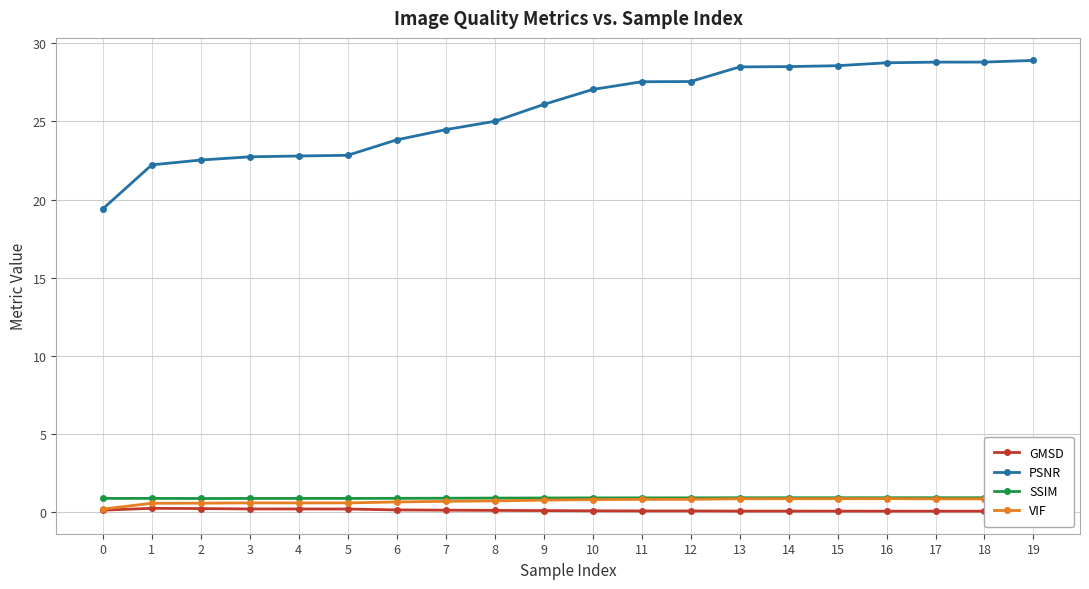

What is the spread (max minus min) of values at 17?

28.7